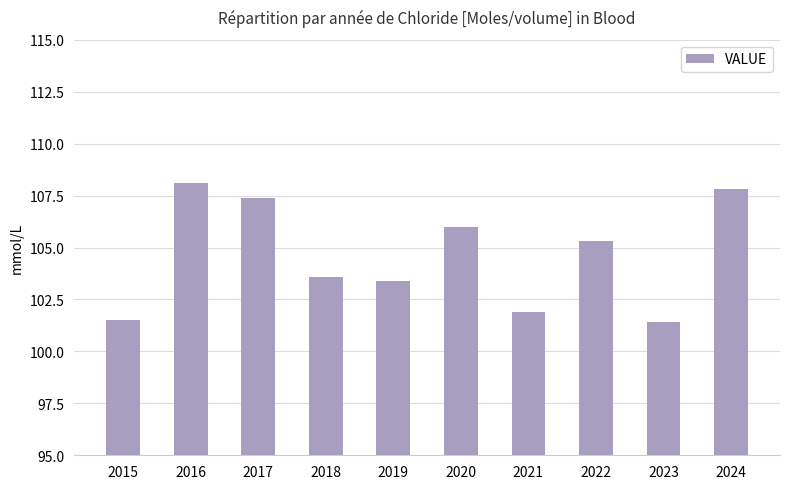

How many categories are shown in the chart?

10